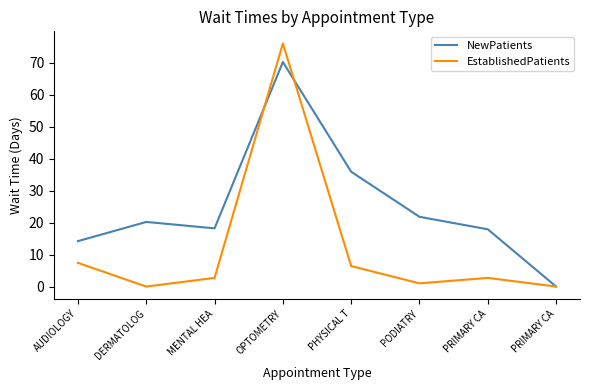

At which label does NewPatients reach its minimum?

PRIMARY CA